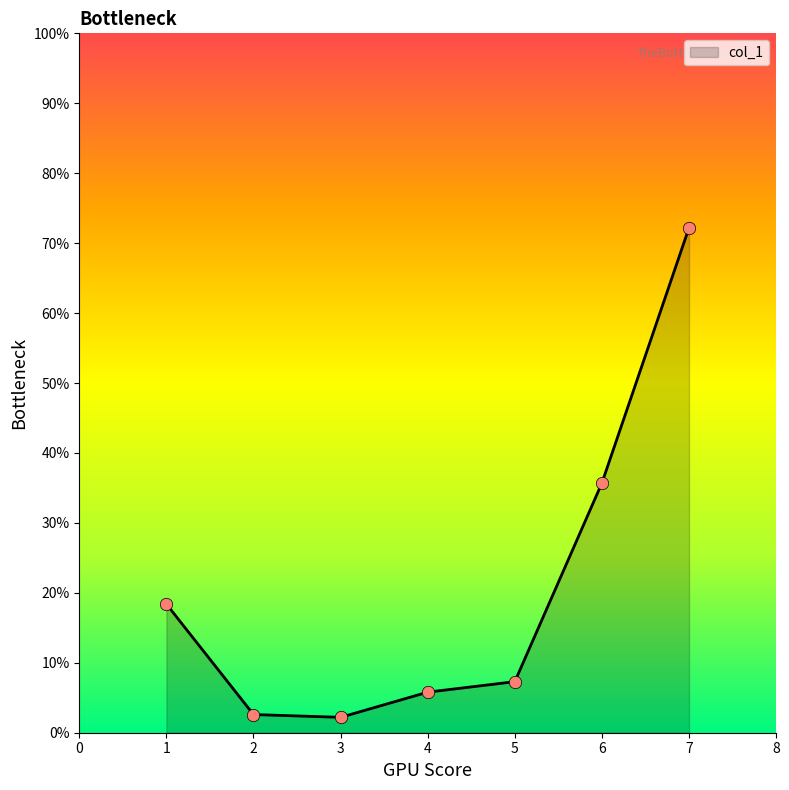

What is the change in value from 1 to 3?

-16.2